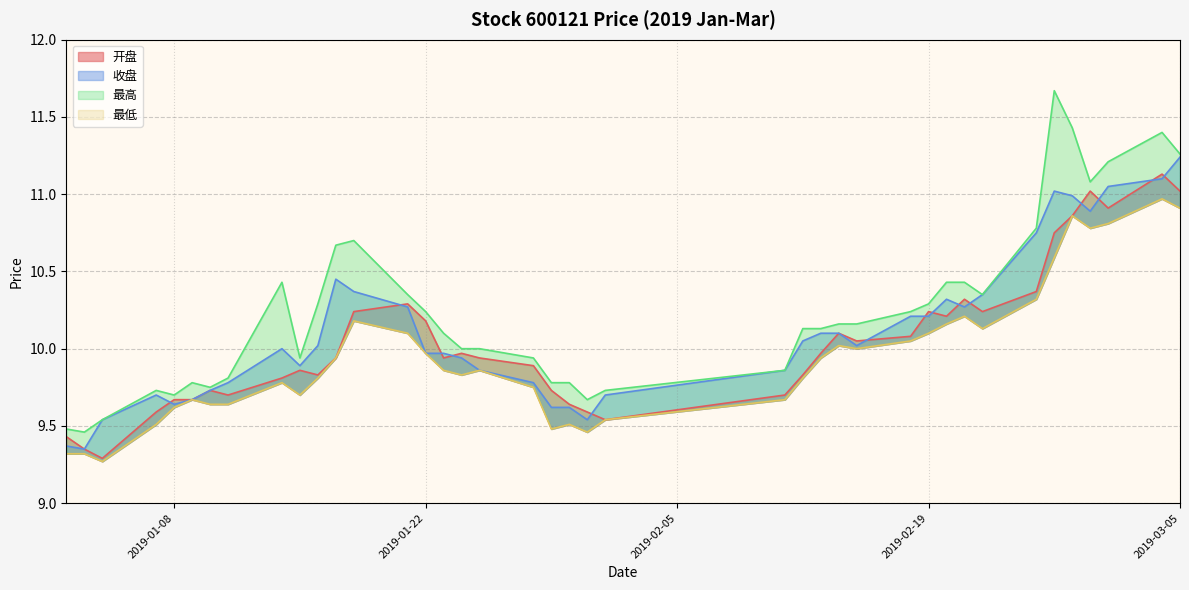

The 收盘 series shows 5.5 at 2019-01-09. True or false?

False